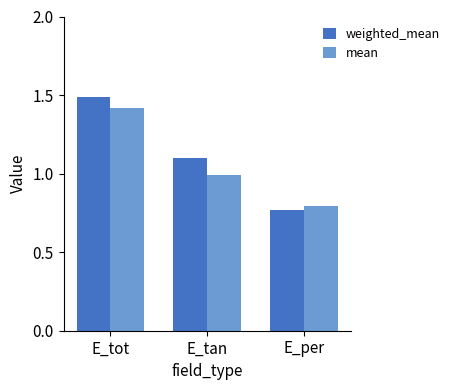

List the labels in order of mean value, largest first.

E_tot, E_tan, E_per